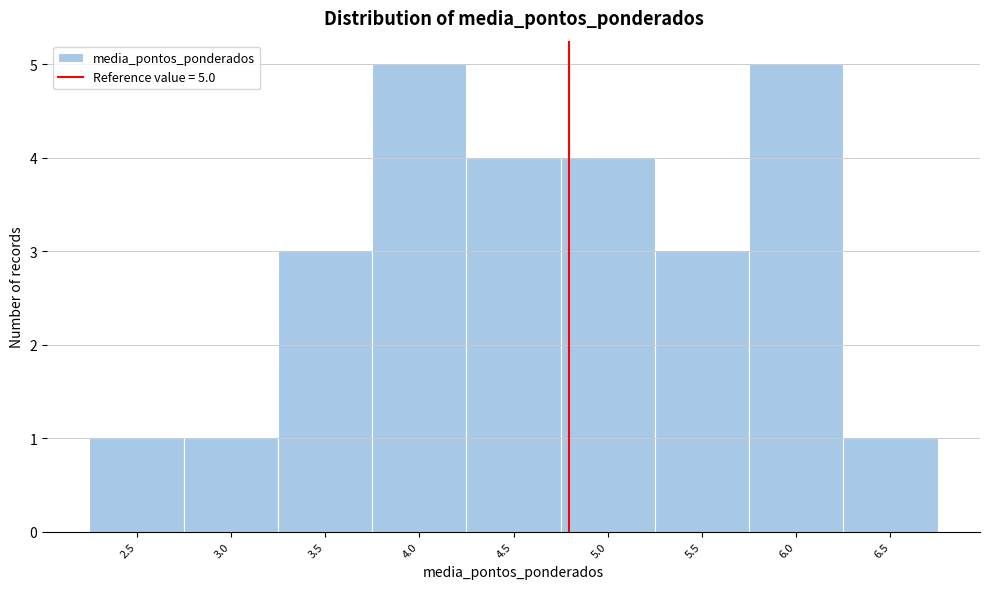

Reading right to left, what are all the values shown in this chart?

6.5=1	6.0=5	5.5=3	5.0=4	4.5=4	4.0=5	3.5=3	3.0=1	2.5=1